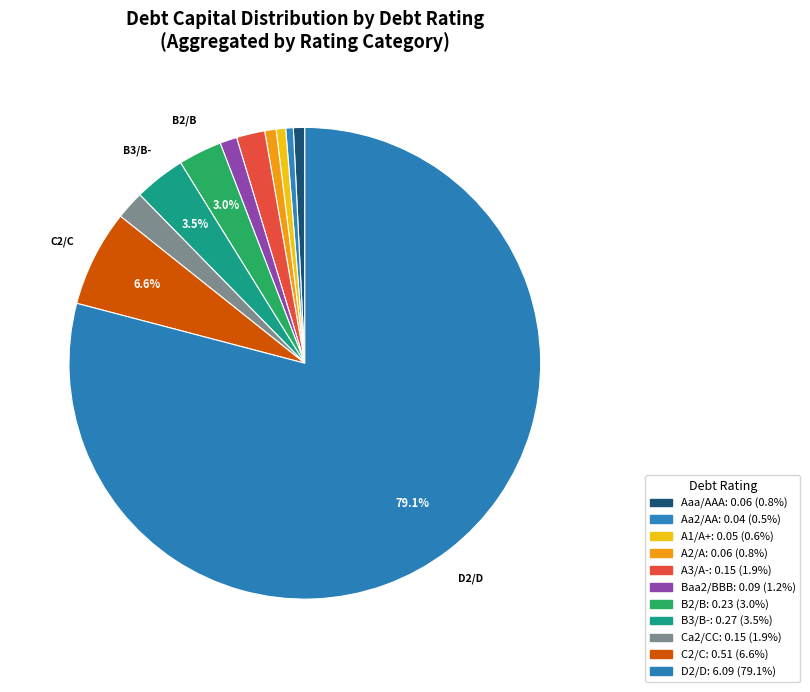

Count the number of slices in the pie.

11